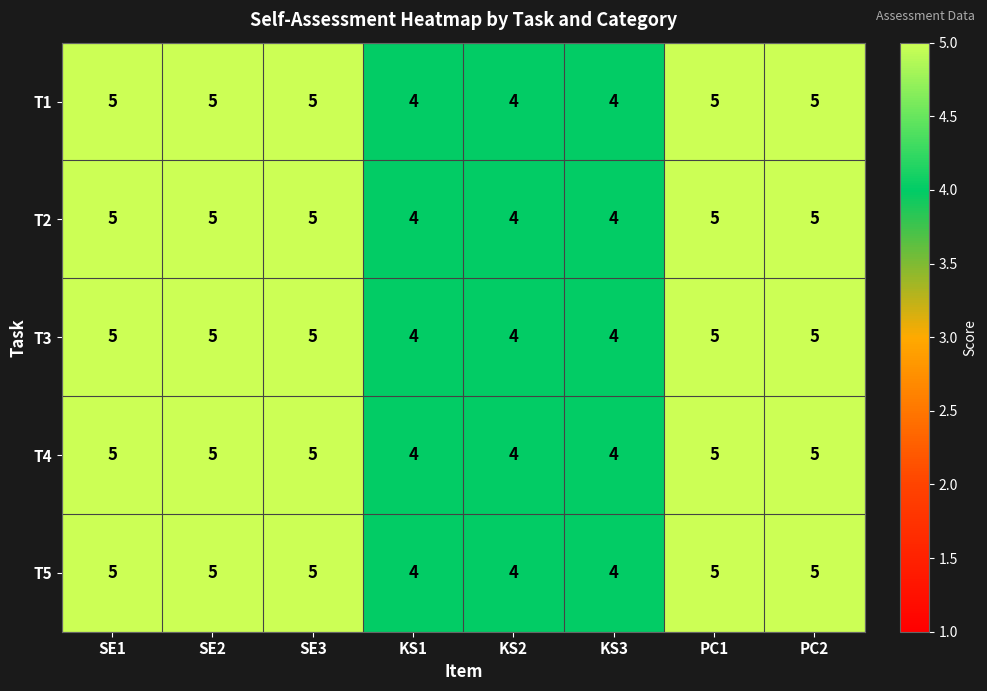

What is the sum of the T2 values at PC1 and KS1?

9